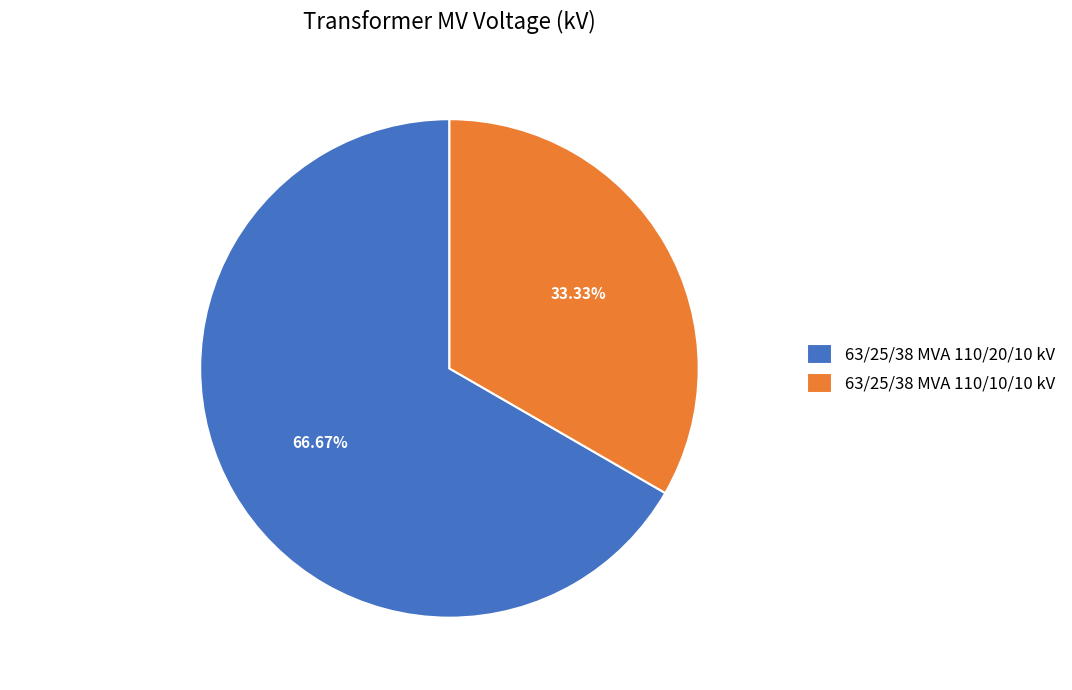

To the nearest percent, what portion does 63/25/38 MVA 110/10/10 kV represent?

33%